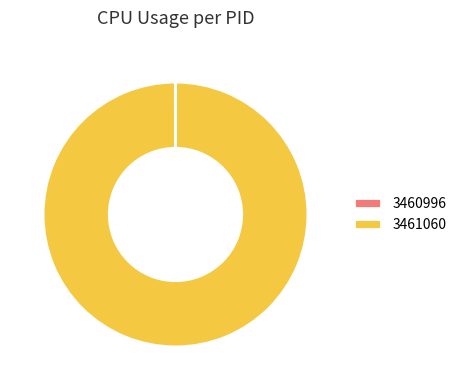

The 3461060 slice represents 100% of the pie. True or false?

True